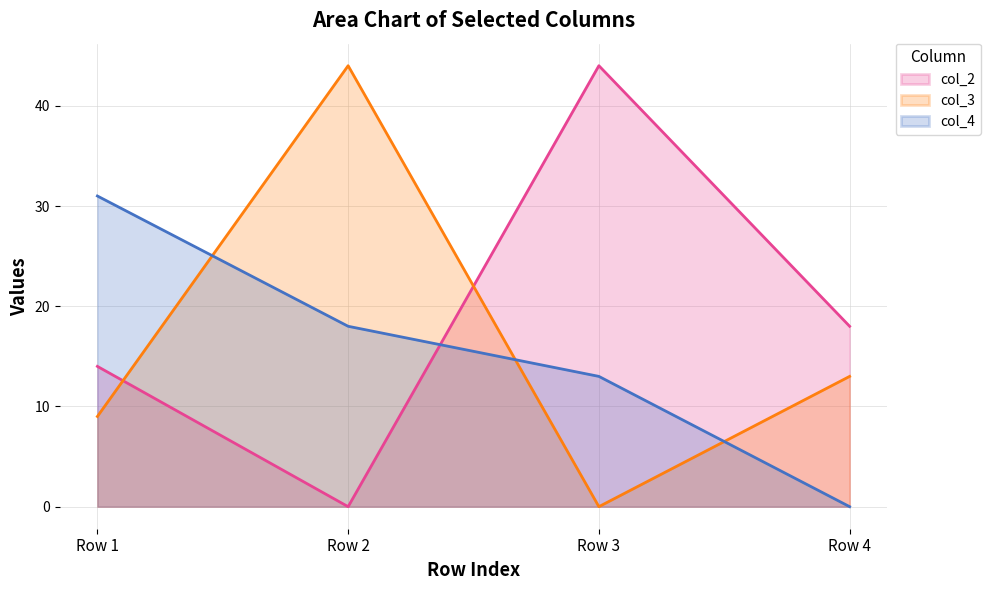

The value of col_2 at Row 4 is 18. True or false?

True